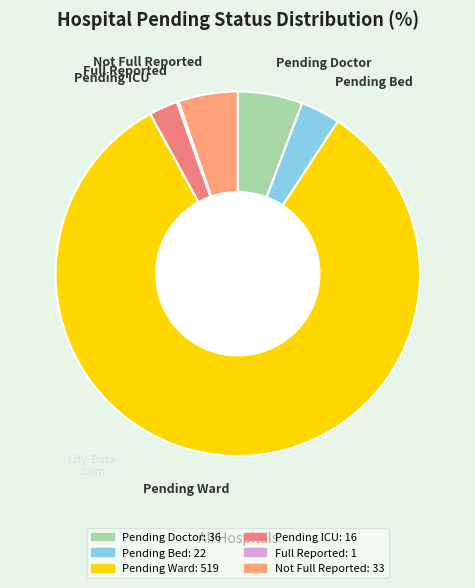

What is the largest slice in the pie chart?

Pending Ward